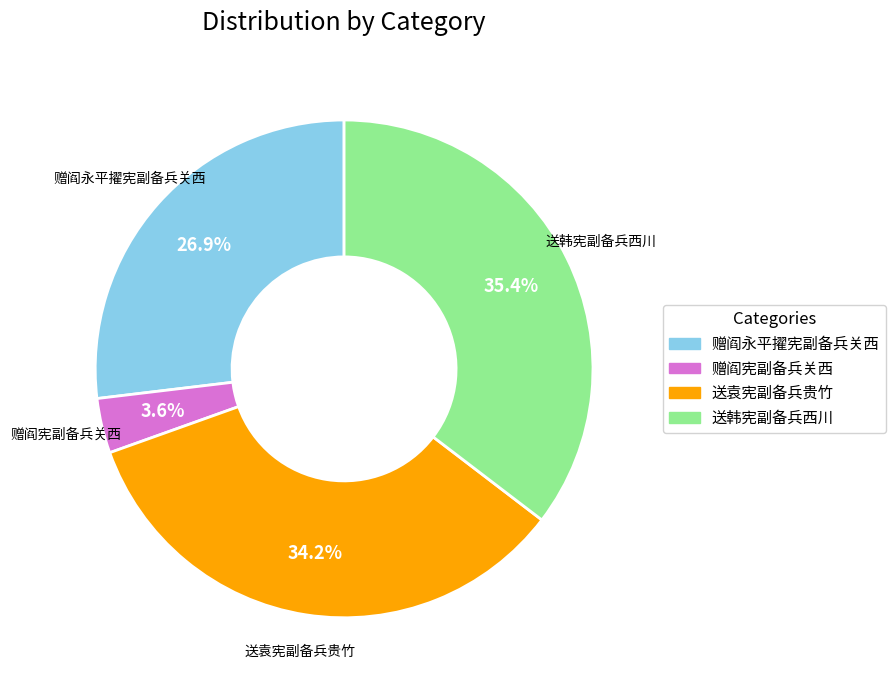

Count the number of slices in the pie.

4